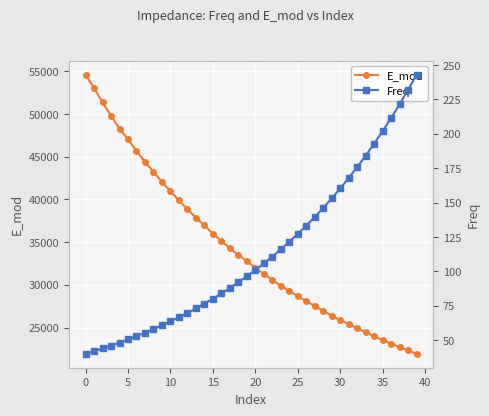

What is the smallest value displayed?

40.0